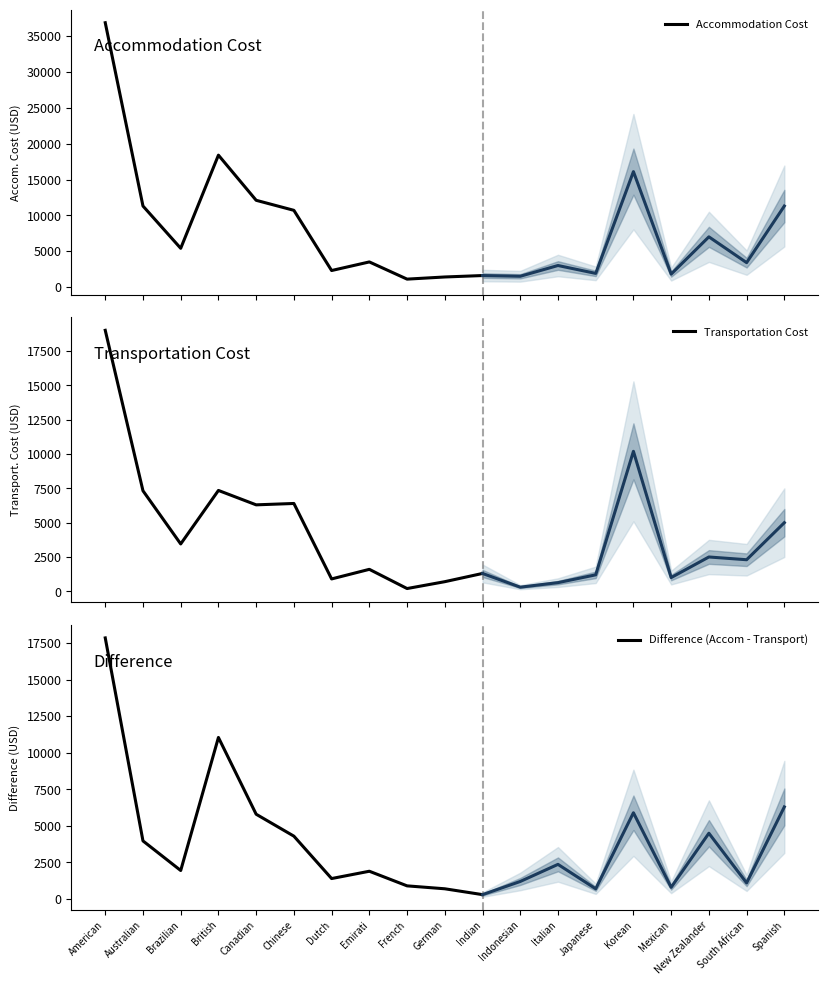

Is it true that Accommodation Cost equals 12100 at Canadian?

True